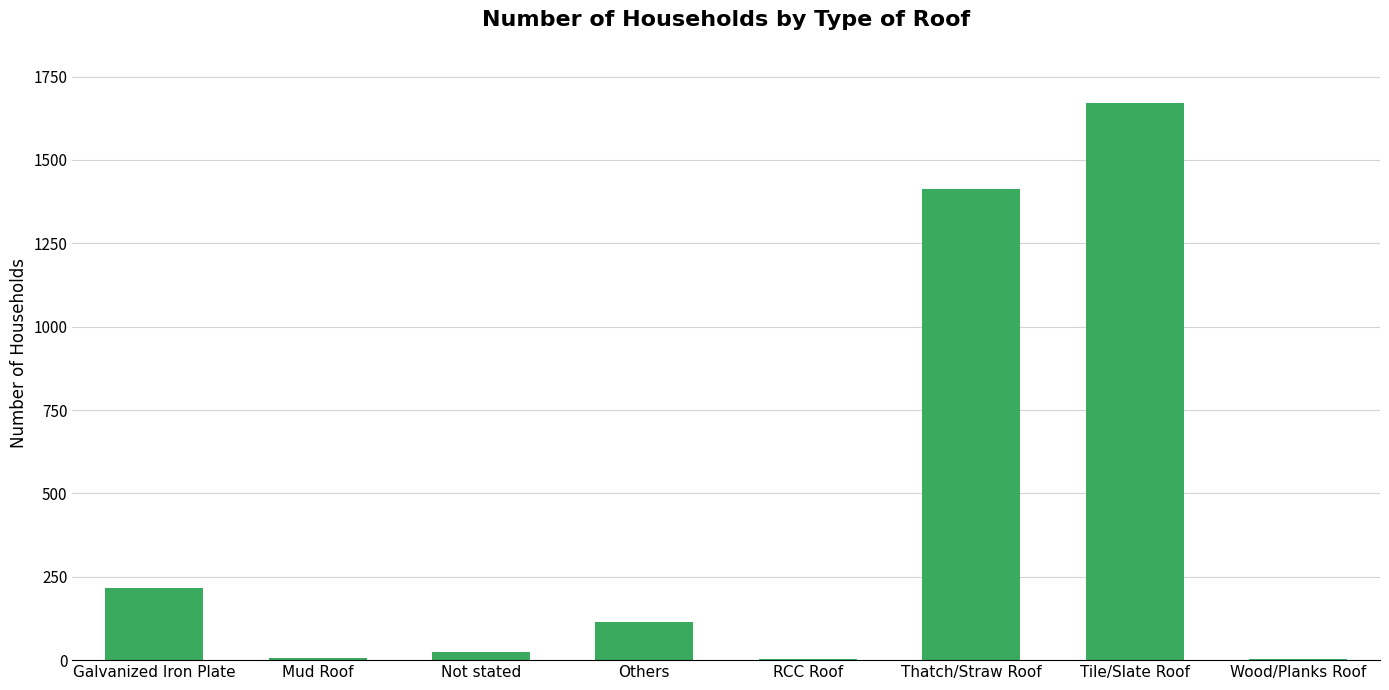

What is the sum of all values?

3452